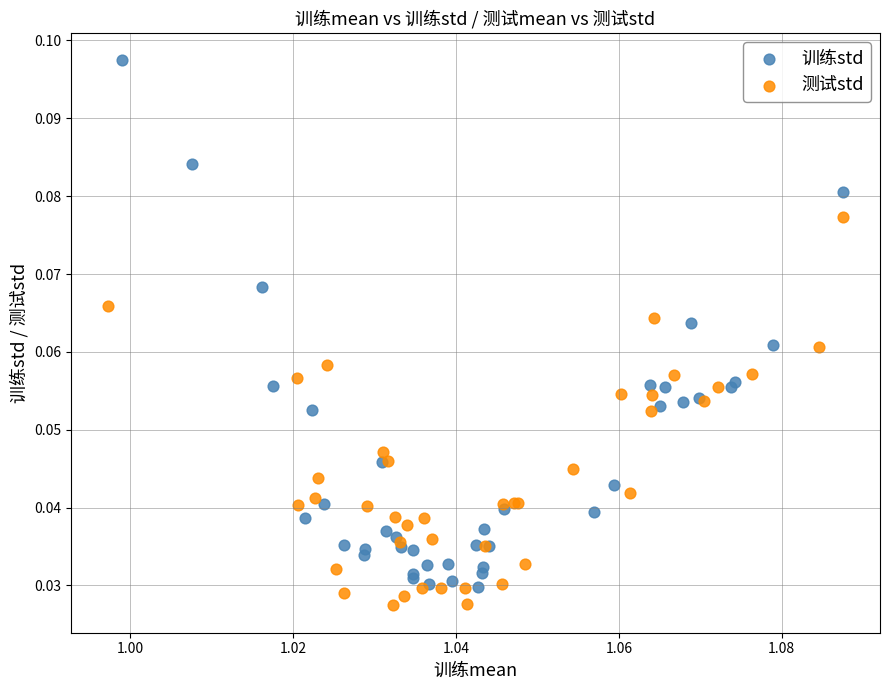

Which series reaches the maximum Y coordinate?

训练std